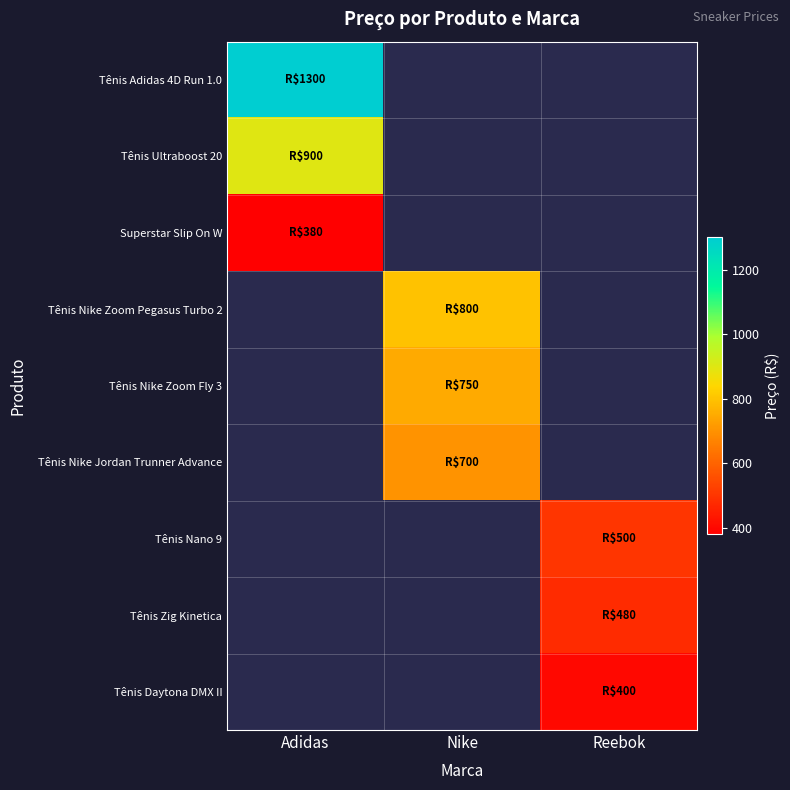

Reading left to right, what are all the values shown in this chart?

Tênis Adidas 4D Run 1.0: Adidas=1300.0	Nike=0.0	Reebok=0.0
Tênis Ultraboost 20: Adidas=900.0	Nike=0.0	Reebok=0.0
Superstar Slip On W: Adidas=380.0	Nike=0.0	Reebok=0.0
Tênis Nike Zoom Pegasus Turbo 2: Adidas=0.0	Nike=800.0	Reebok=0.0
Tênis Nike Zoom Fly 3: Adidas=0.0	Nike=750.0	Reebok=0.0
Tênis Nike Jordan Trunner Advance: Adidas=0.0	Nike=700.0	Reebok=0.0
Tênis Nano 9: Adidas=0.0	Nike=0.0	Reebok=500.0
Tênis Zig Kinetica: Adidas=0.0	Nike=0.0	Reebok=480.0
Tênis Daytona DMX II: Adidas=0.0	Nike=0.0	Reebok=400.0